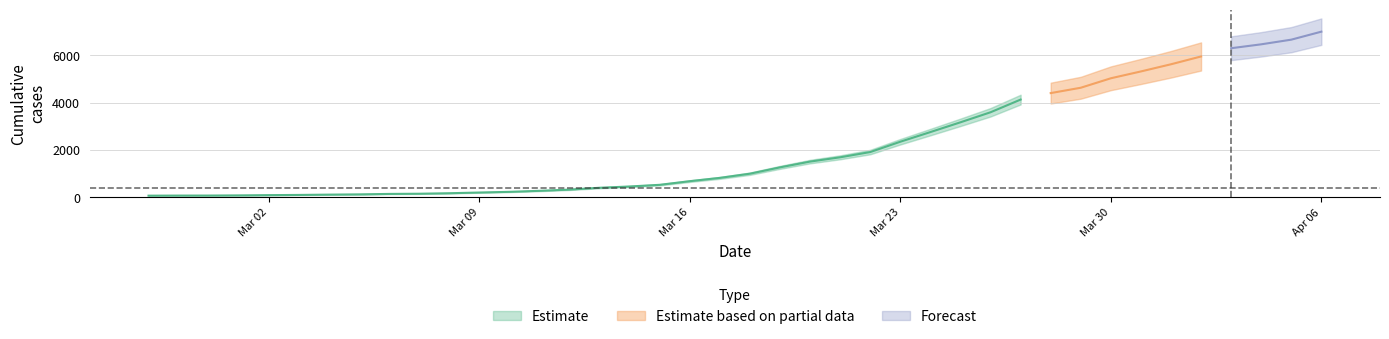

What is the label of the 24th point from the right?

2020-03-14